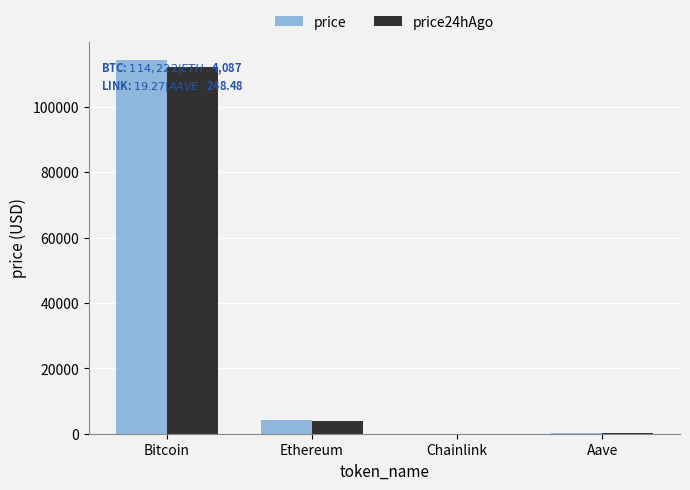

Are the bars horizontal?

No